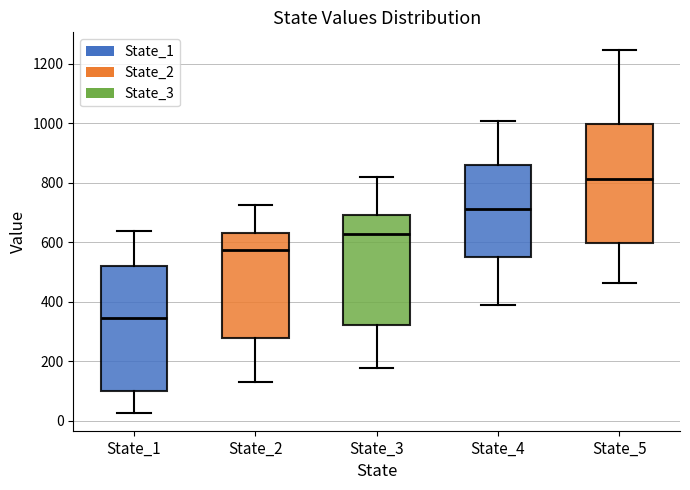

Reading left to right, transcribe this box plot: for each box, give where its median line is, the range the box spans, and where its two whiskers end, as read against the y-axis. The values are not printed on the chart, so give them approximately, as read against the axis.

State_1: median 340, box 100 to 520, whiskers 20 to 640
State_2: median 580, box 280 to 640, whiskers 140 to 720
State_3: median 620, box 320 to 700, whiskers 180 to 820
State_4: median 720, box 540 to 860, whiskers 380 to 1000
State_5: median 820, box 600 to 1000, whiskers 460 to 1240